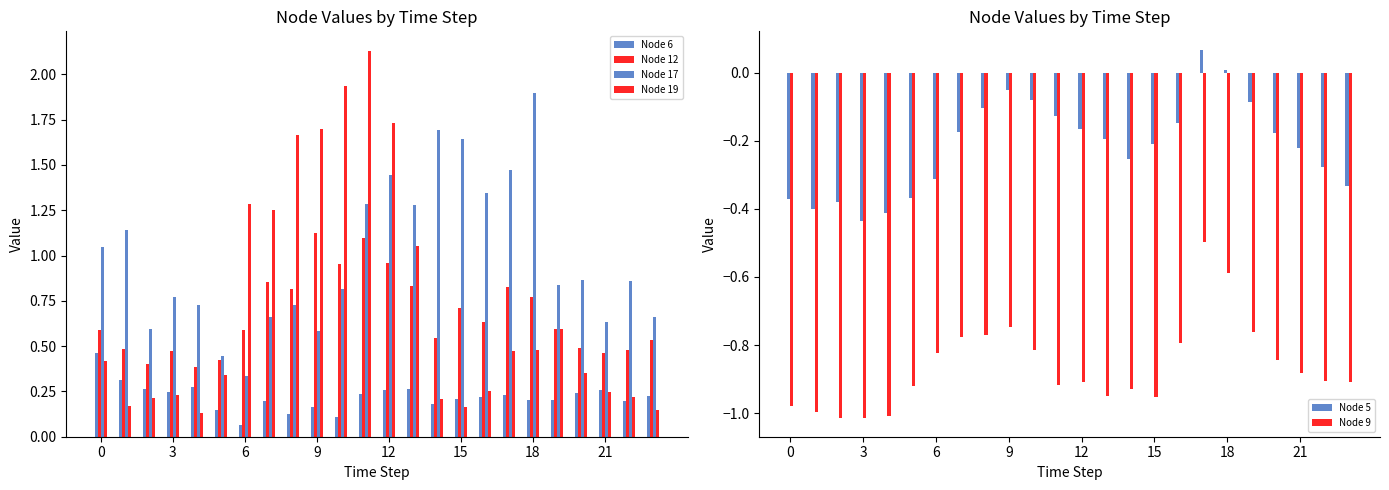

The Node 9 series shows -0.2 at 18. True or false?

False